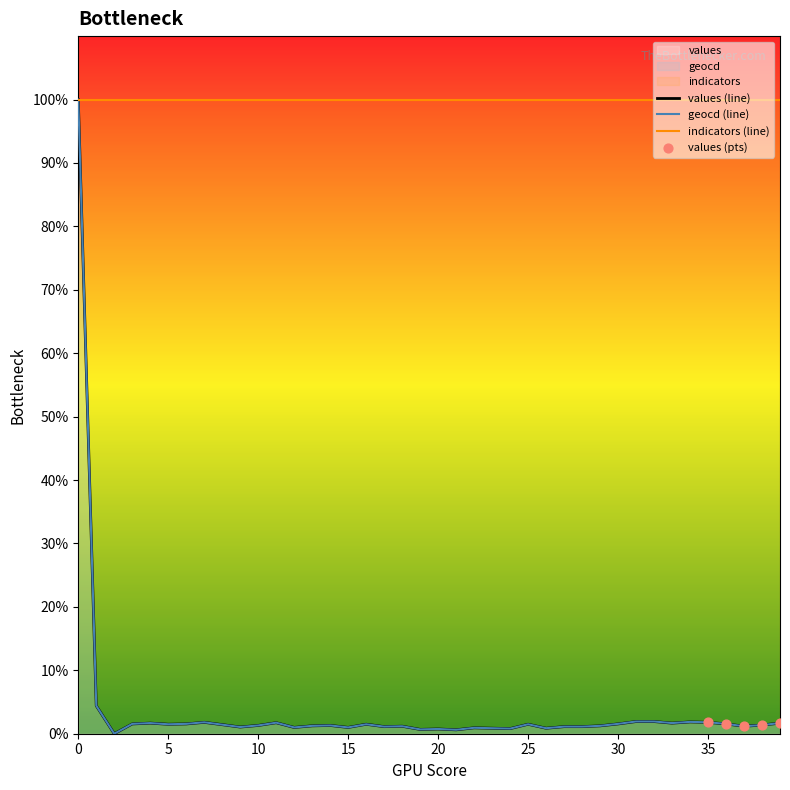

Is the value of values at 21 greater than the value of geocd at 22?

No